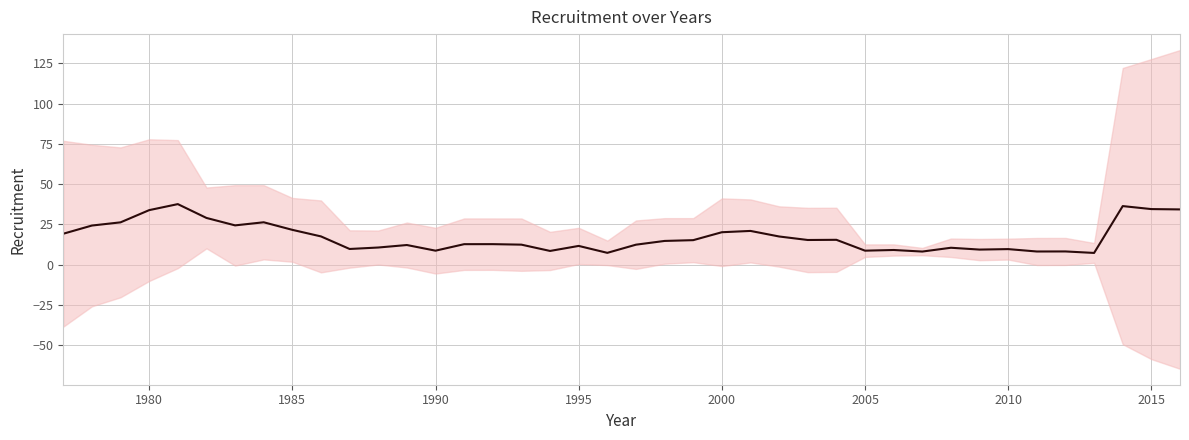

Count the number of categories in the chart.

40